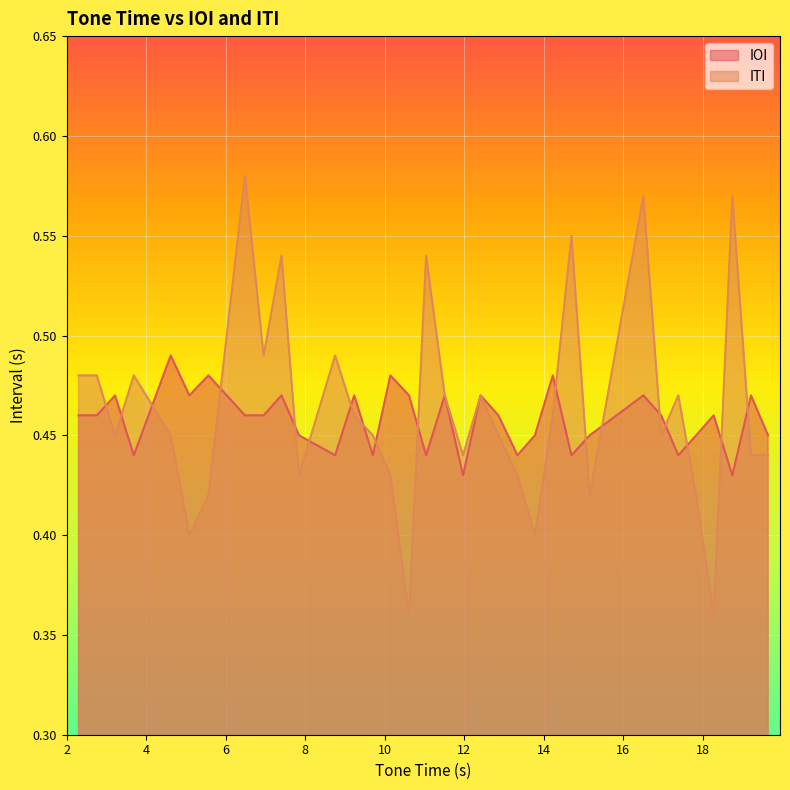

List the series in order of their peak value, lowest first.

IOI, ITI